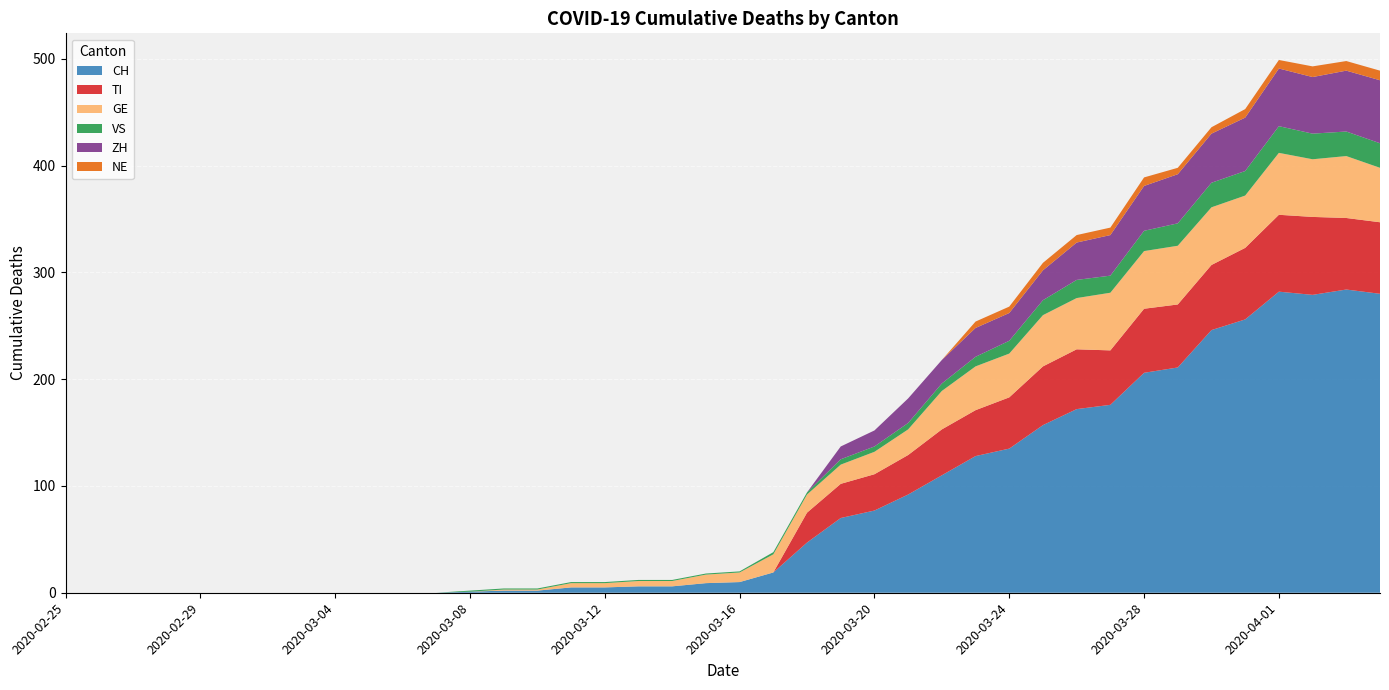

Reading left to right, extract all data points from this chart.

CH: 0	0	0	0	0	0	0	0	0	0	0	0	1	2	2	5	5	6	6	9	10	19	47	70	77	92	110	128	135	157	172	176	206	211	246	256	282	279	284	280
TI: 0	0	0	0	0	0	0	0	0	0	0	0	0	0	0	0	0	0	0	0	0	0	28	32	34	37	43	43	48	55	56	51	60	59	61	67	72	73	67	67
GE: 0	0	0	0	0	0	0	0	0	0	0	0	0	1	1	4	4	5	5	8	9	17	17	18	21	24	36	41	41	48	48	54	54	55	54	49	58	54	58	51
VS: 0	0	0	0	0	0	0	0	0	0	0	0	1	1	1	1	1	1	1	1	1	2	2	5	5	6	7	9	12	14	17	16	19	21	23	23	25	24	23	23
ZH: 0	0	0	0	0	0	0	0	0	0	0	0	0	0	0	0	0	0	0	0	0	0	0	12	15	23	22	27	26	28	35	38	42	46	46	50	54	53	57	59
NE: 0	0	0	0	0	0	0	0	0	0	0	0	0	0	0	0	0	0	0	0	0	0	0	0	0	0	0	6	6	7	7	7	8	6	6	8	8	10	9	9